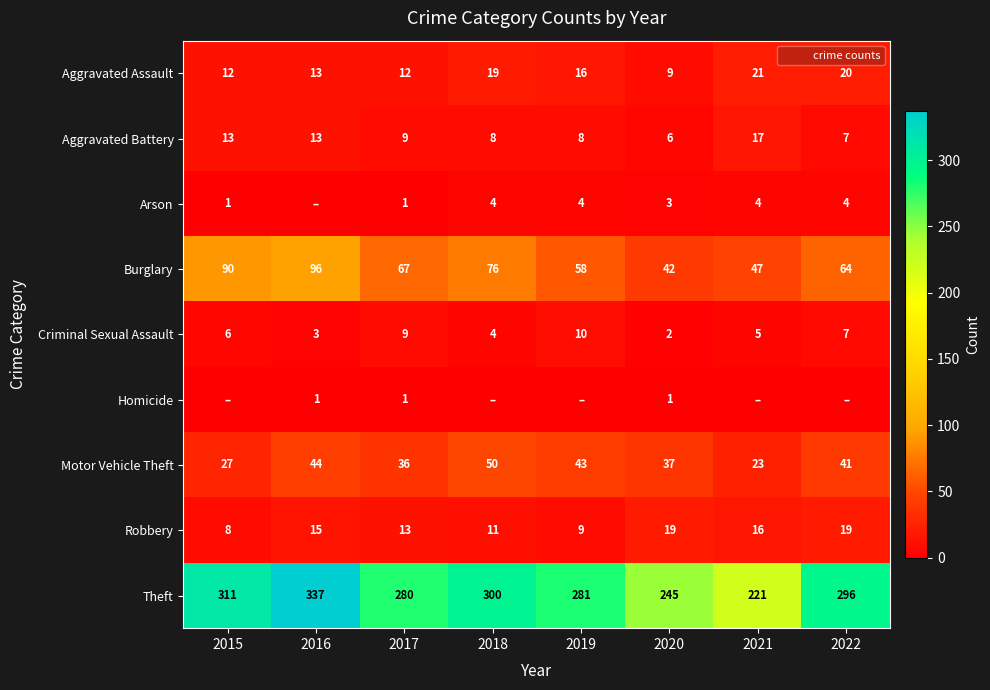

Is it true that Theft equals 245 at 2020?

True